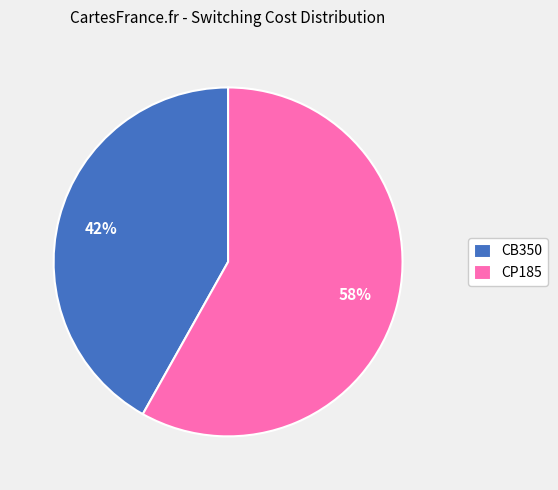

Combined, do CP185 and CB350 account for over 50%?

Yes